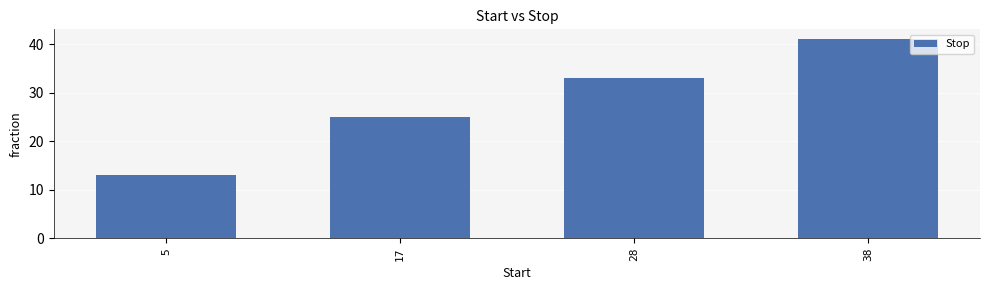

Reading left to right, extract all data points from this chart.

5=13	17=25	28=33	38=41